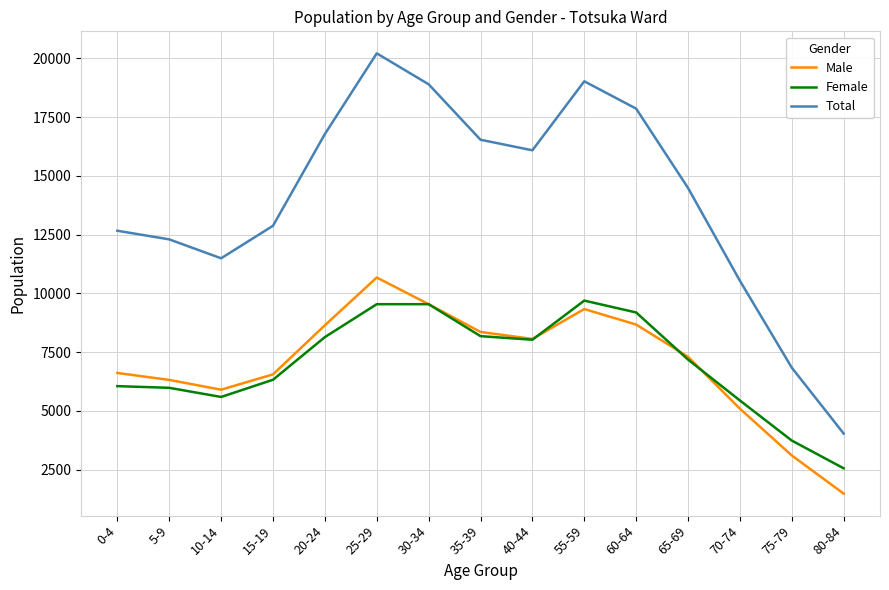

What is the difference between the highest and lowest values at 40-44?

8060